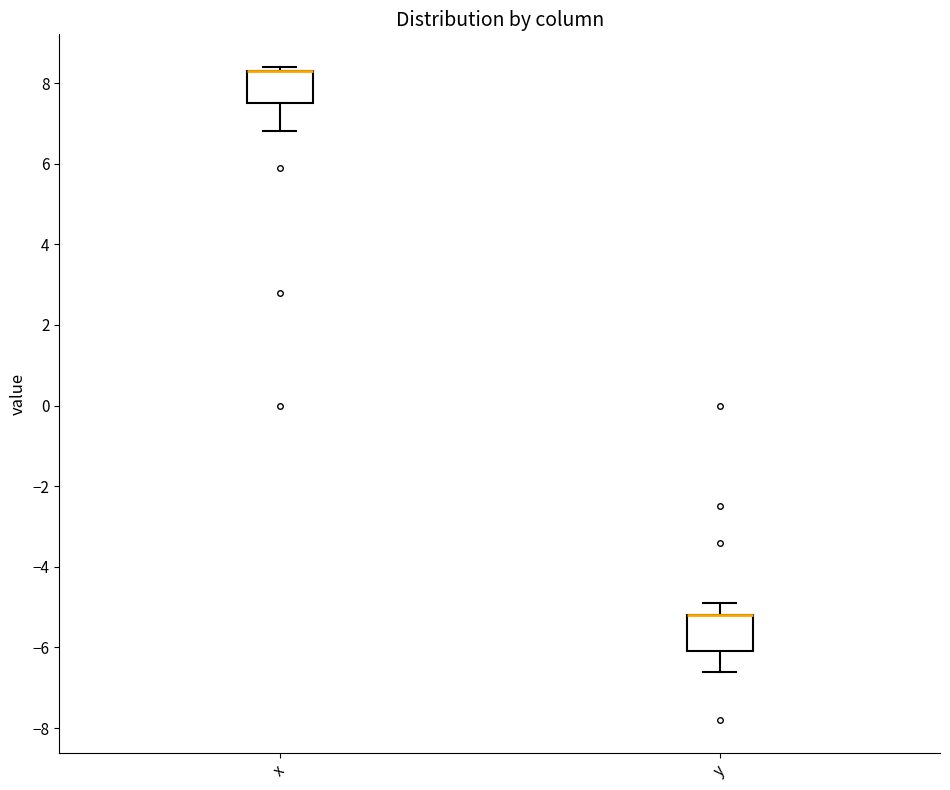

Where is the upper edge of the box for y on the y-axis? The values are not printed on the chart, so give them approximately, as read against the axis.

-5.2